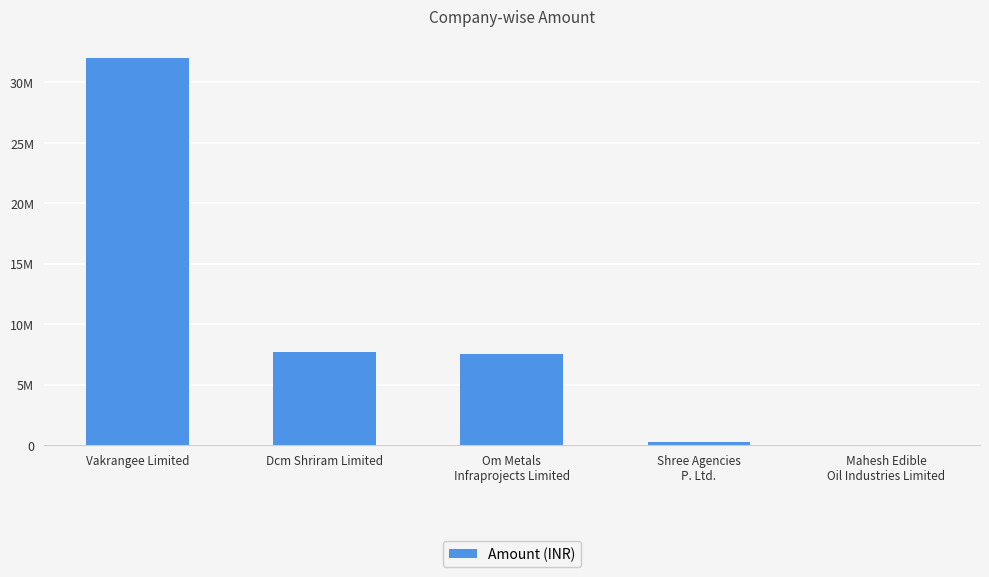

Rank the categories by value from highest to lowest.

Vakrangee Limited, Dcm Shriram Limited, Om Metals
Infraprojects Limited, Shree Agencies
P. Ltd., Mahesh Edible
Oil Industries Limited